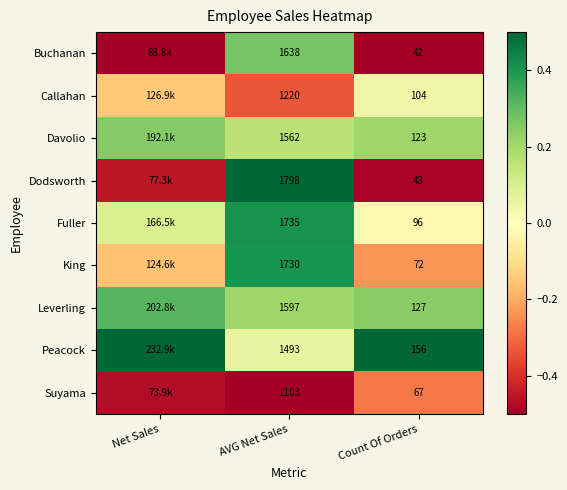

Which series changed the most between AVG Net Sales and Count Of Orders?

Dodsworth